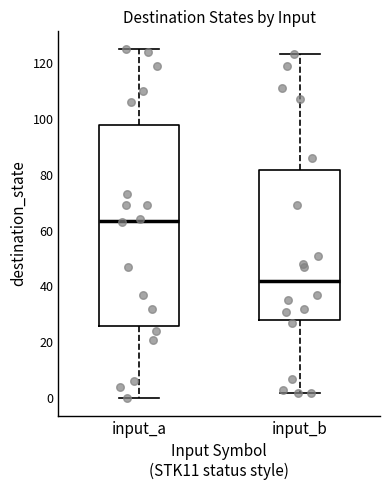

Reading left to right, read every box against the y-axis: the position of its median line, the range the box covers, and the ends of its whiskers. The values are not printed on the chart, so give them approximately, as read against the axis.

input_a: median 64, box 26 to 98, whiskers 0 to 126
input_b: median 42, box 28 to 82, whiskers 2 to 124